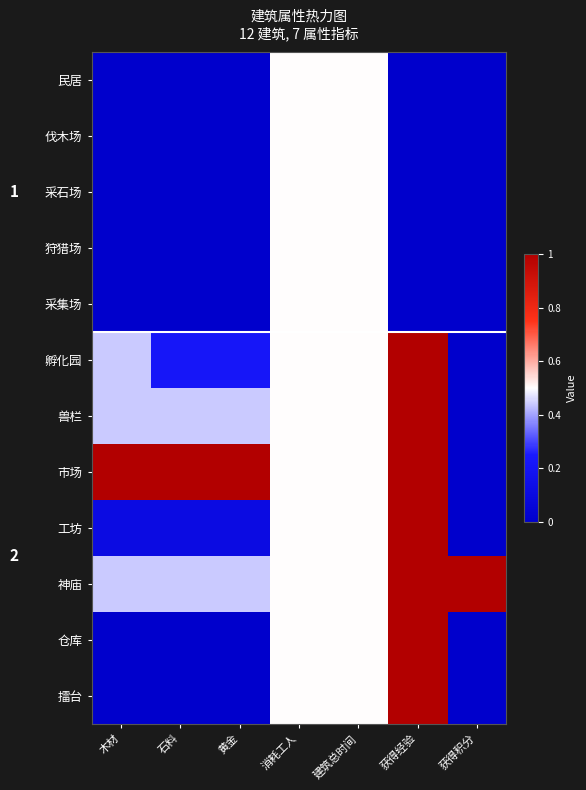

The 民居 series shows 0.2 at 石料. True or false?

False